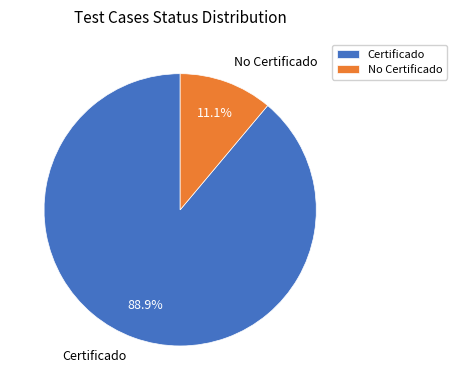

To the nearest percent, what portion does Certificado represent?

89%